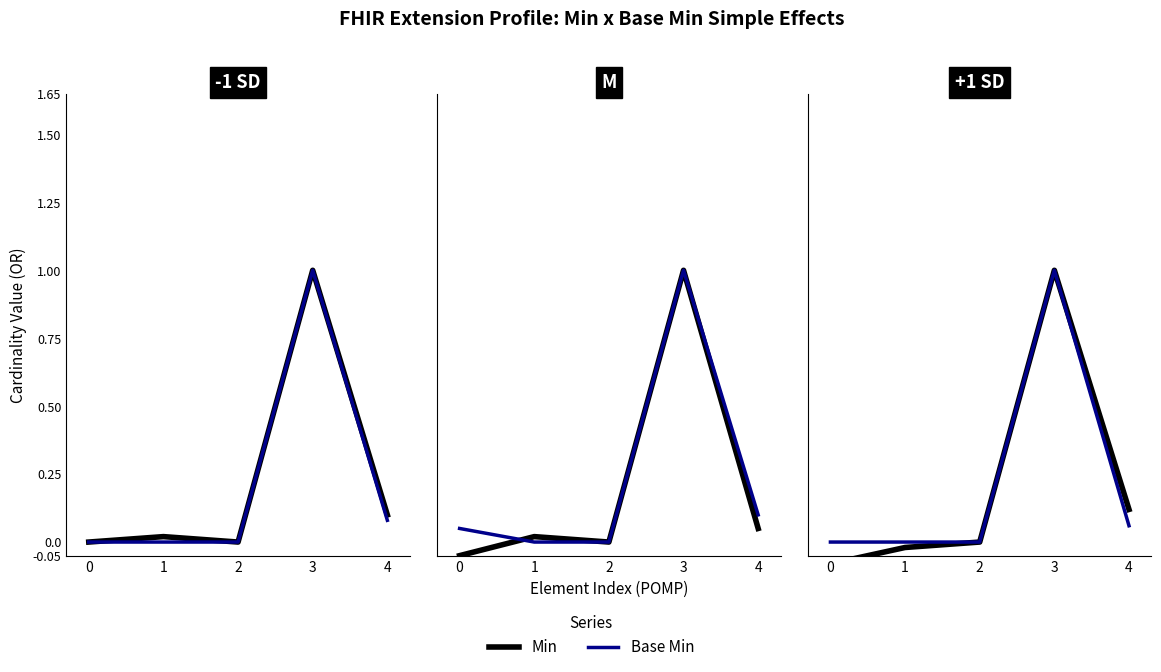

Where is the first local maximum for Min?

3